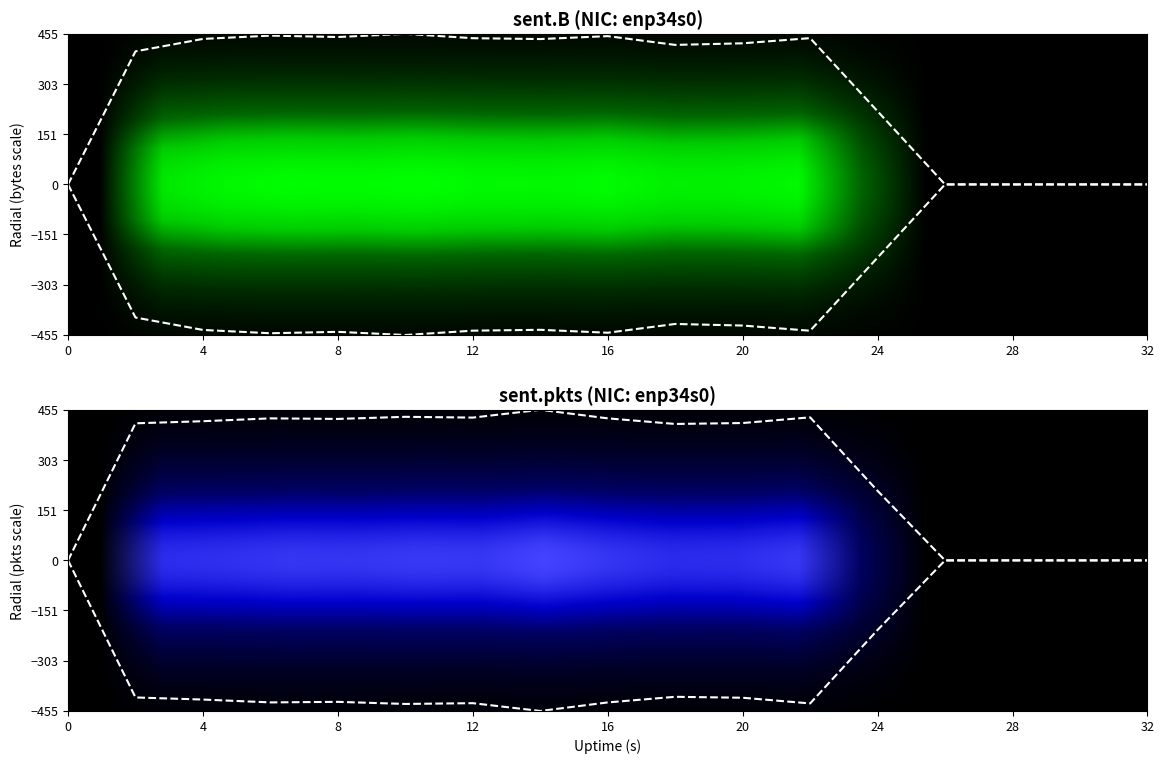

Count the number of categories in the chart.

17